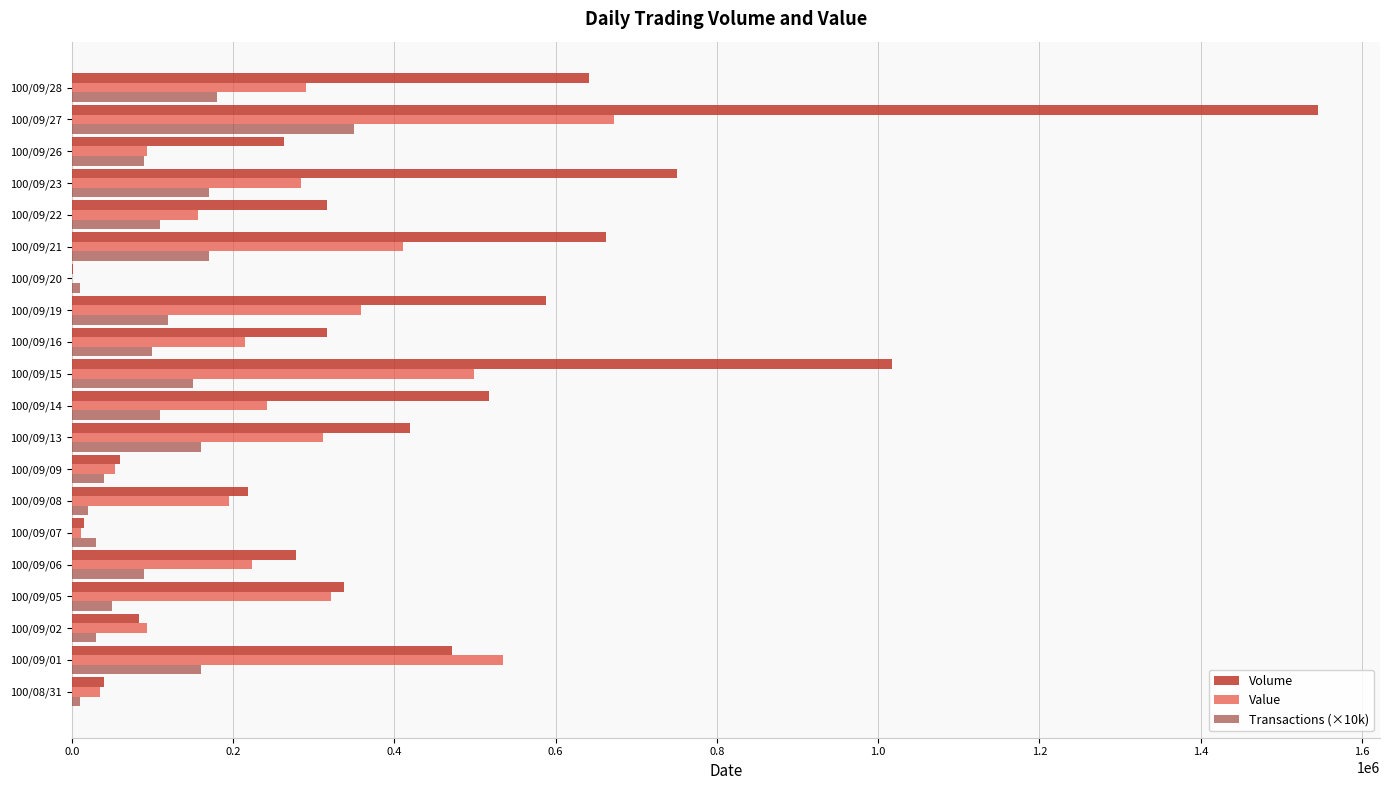

The value of Transactions (×10k) at 100/09/22 is 110000. True or false?

True